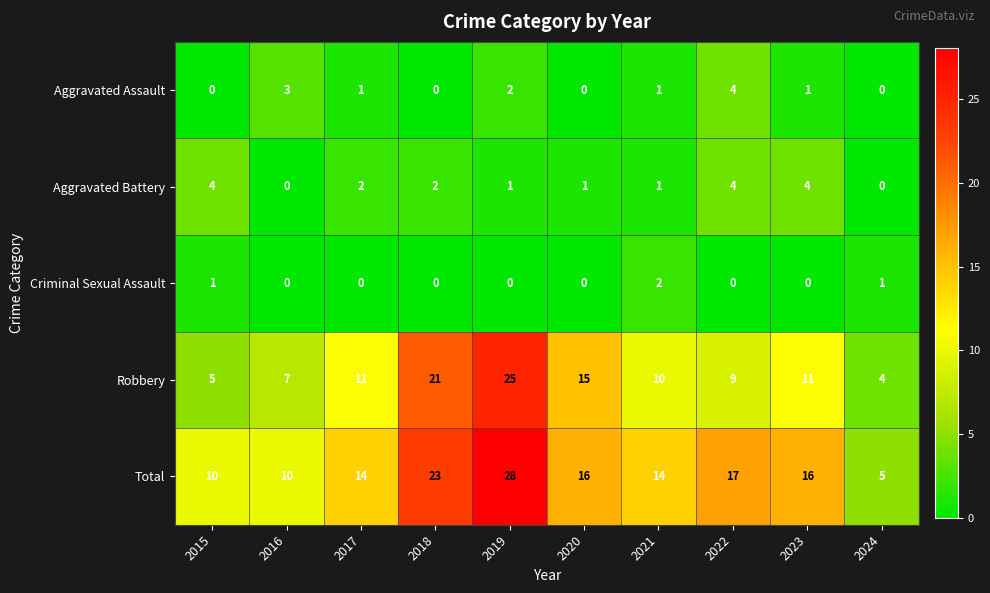

Which series has the largest total across all categories?

Total